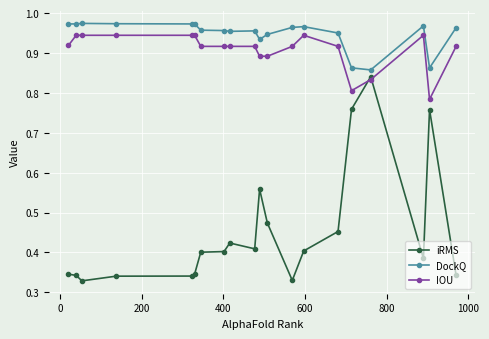

List the series in order of their peak value, lowest first.

iRMS, IOU, DockQ